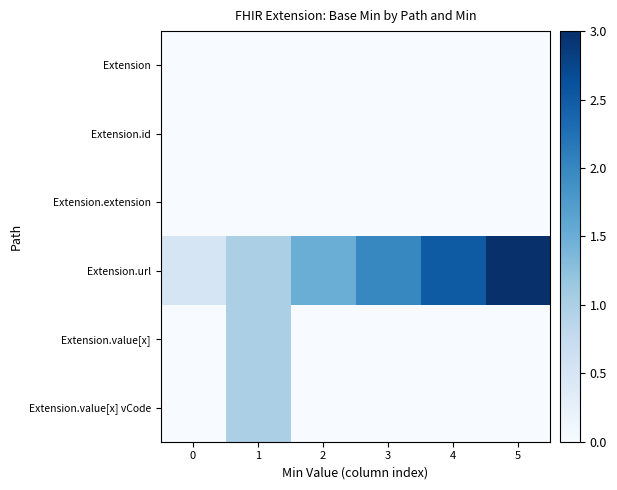

Which series has the largest range (max minus min)?

Extension.url